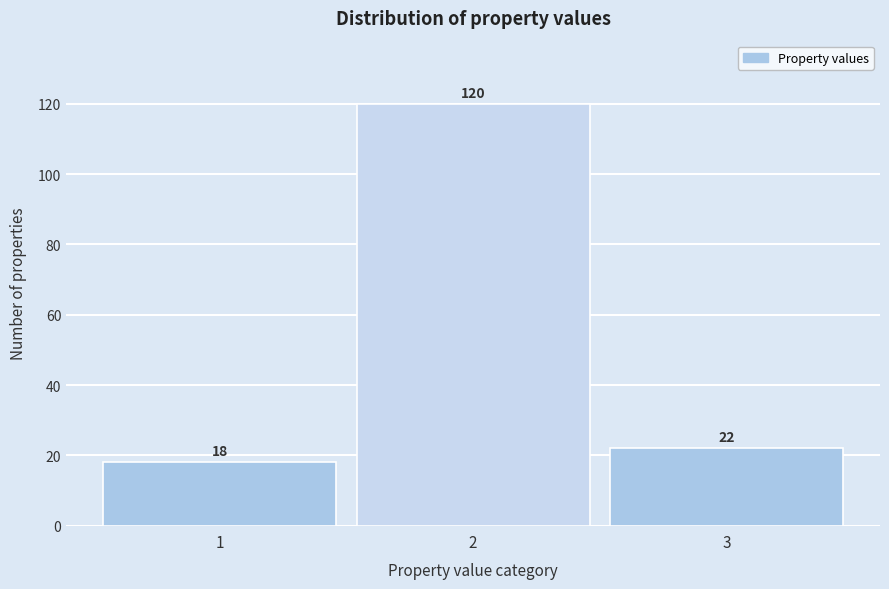

Reading left to right, list every bar in this chart as the range it spans on the x-axis followed by its height.

0.5 to 1.5: 18
1.5 to 2.5: 120
2.5 to 3.5: 22